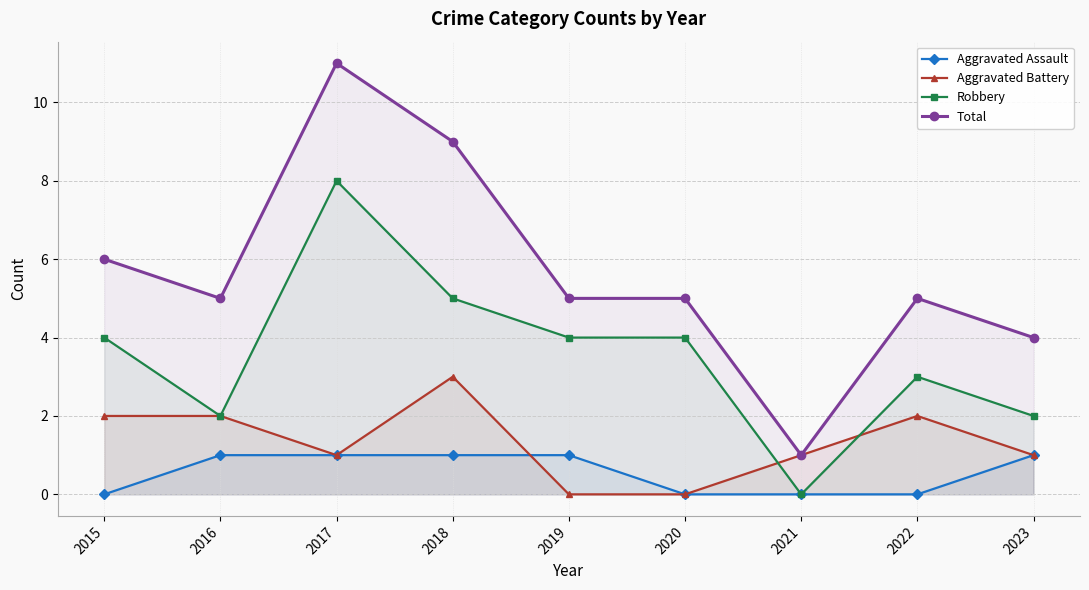

What is the difference between the second highest and minimum values in the Aggravated Assault series?

1